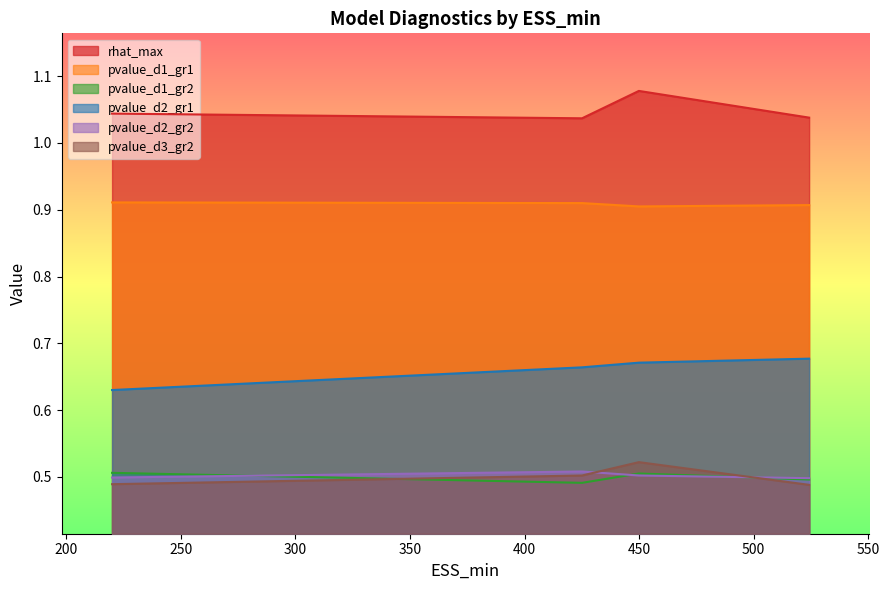

True or false: pvalue_d2_gr2 and rhat_max cross at least once.

False